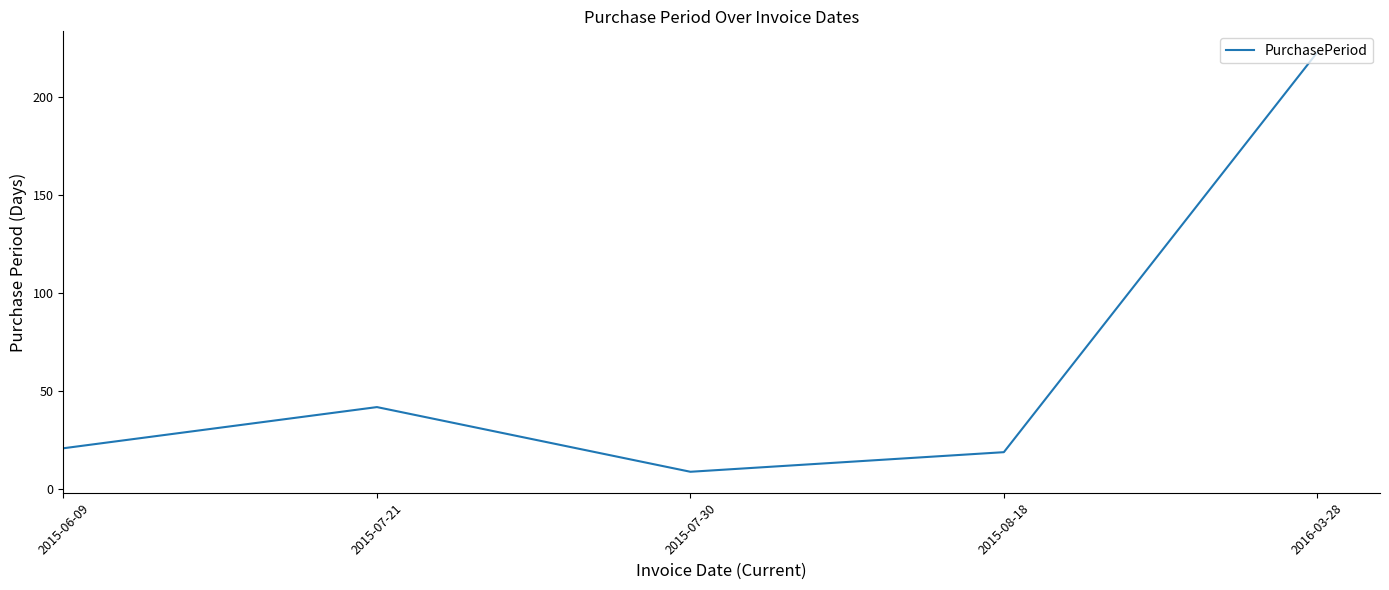

List the labels in order of value, smallest first.

2015-07-30, 2015-08-18, 2015-06-09, 2015-07-21, 2016-03-28